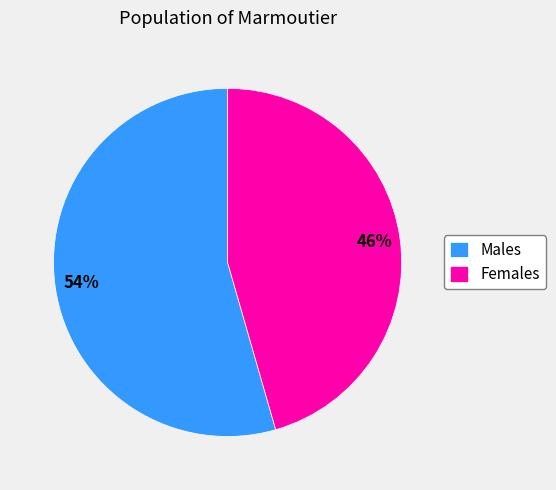

To the nearest percent, what is the average slice percentage?

50%